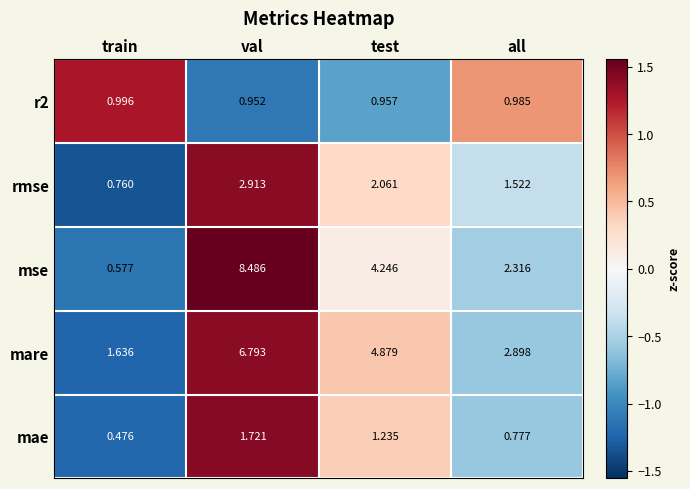

Which series changed the most between train and all?

mse